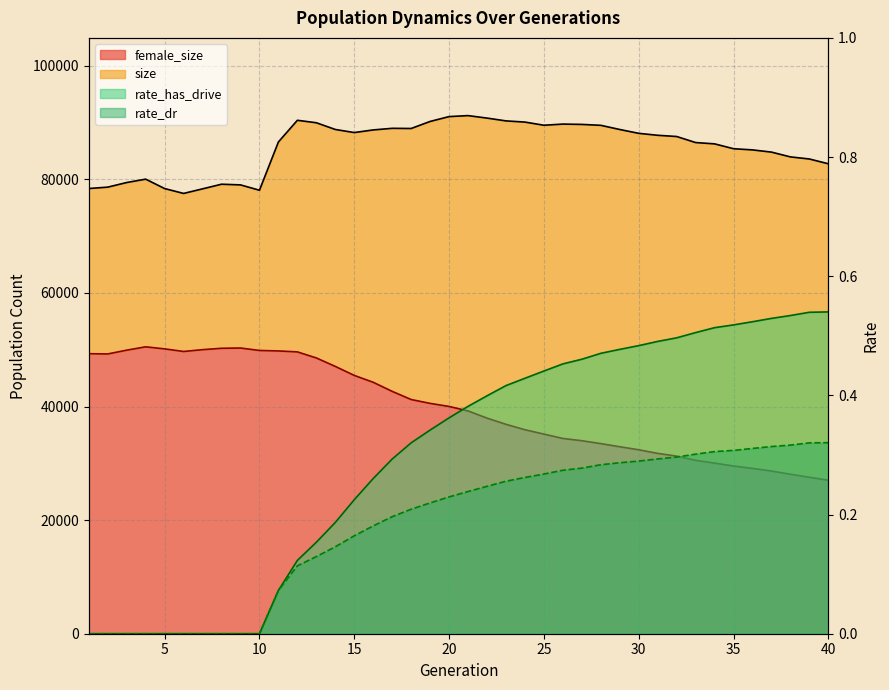

The value of female_size at 18 is 72285.8. True or false?

False